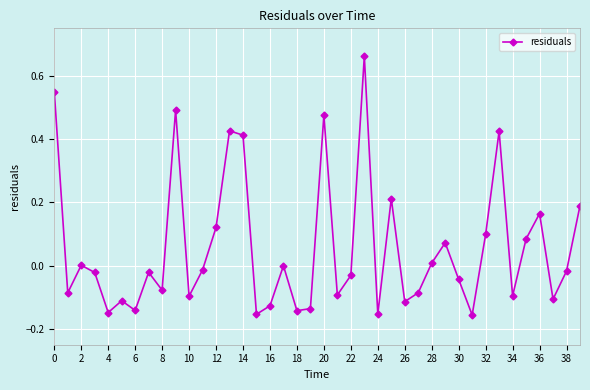

How many interior local peaks (higher than both neighbors) does the data have?

12